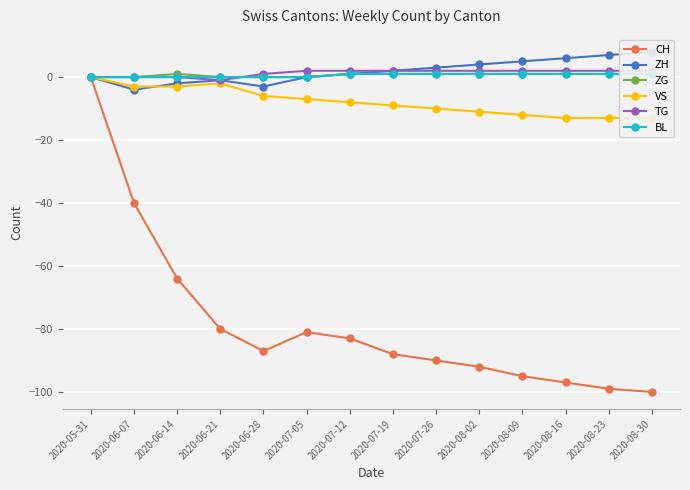

Reading right to left, list all the values displayed in this chart.

CH: -100	-99	-97	-95	-92	-90	-88	-83	-81	-87	-80	-64	-40	0
ZH: 8	7	6	5	4	3	2	1	0	-3	-1	-2	-4	0
ZG: 1	1	1	1	1	1	1	1	0	0	0	1	0	0
VS: -13	-13	-13	-12	-11	-10	-9	-8	-7	-6	-2	-3	-3	0
TG: 2	2	2	2	2	2	2	2	2	1	-1	0	0	0
BL: 1	1	1	1	1	1	1	1	0	0	0	0	0	0